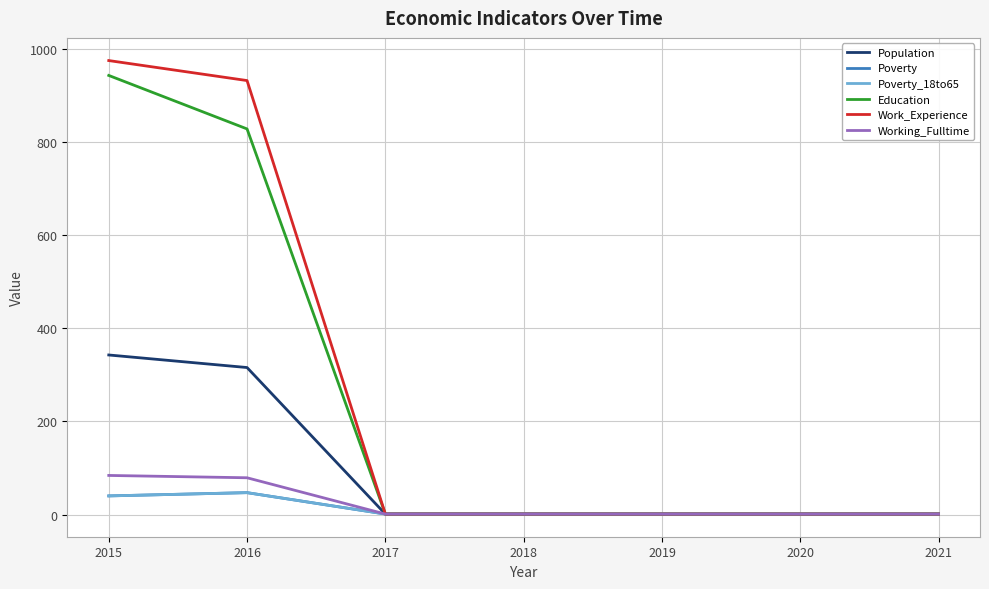

Does the chart display data point markers on the line(s)?

No